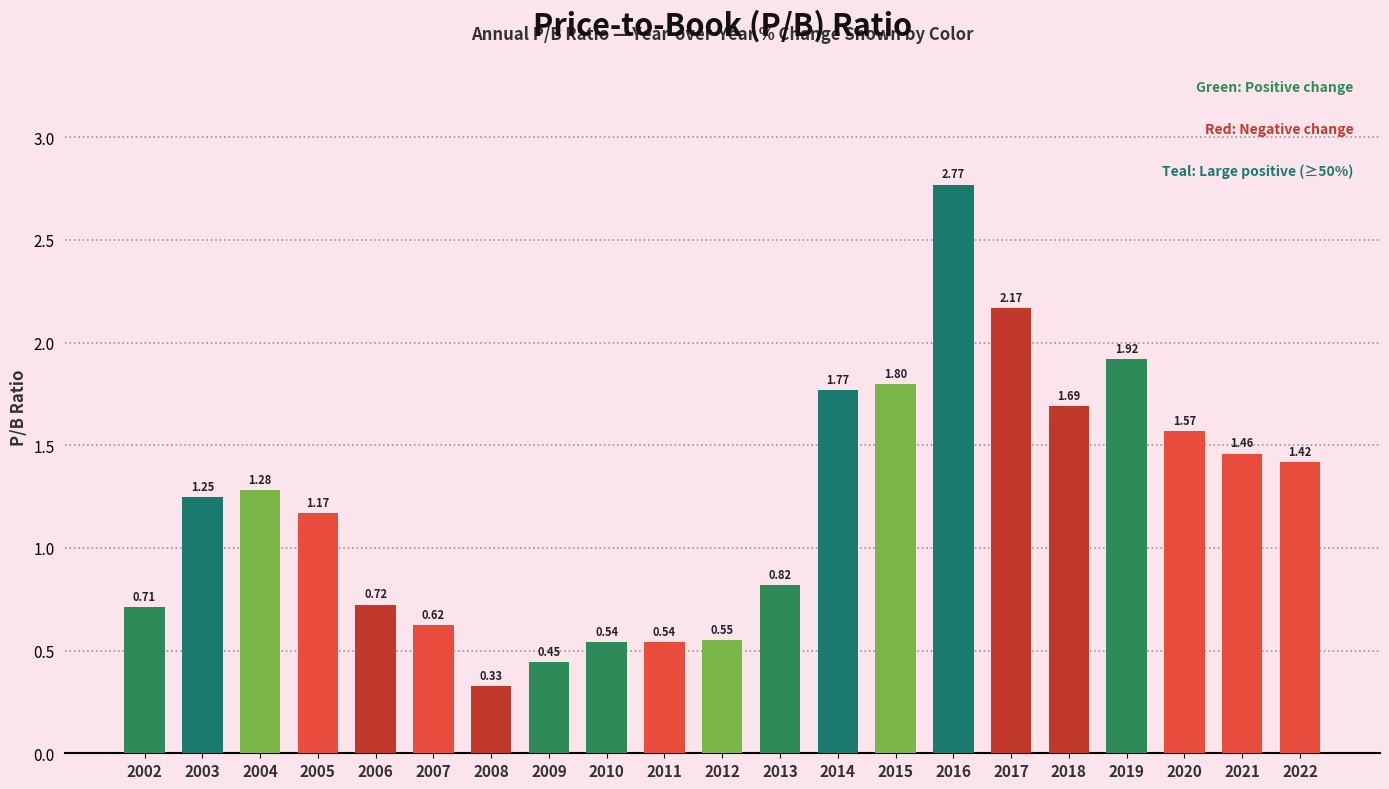

Which has a higher value, 2008 or 2011?

2011